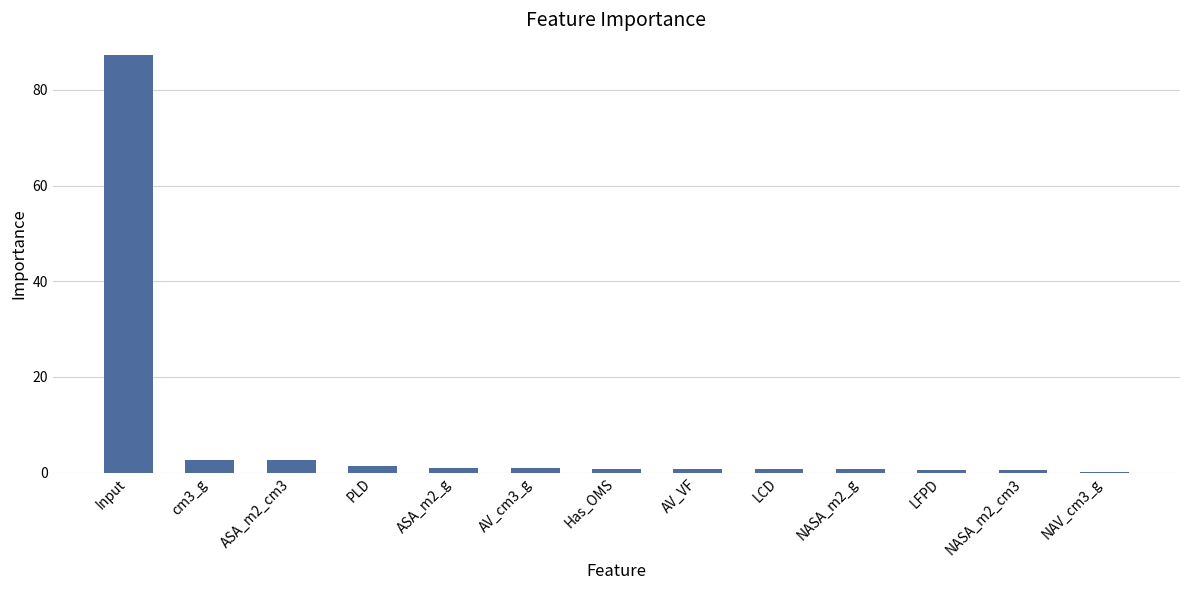

What is the sum of all values?

100.0